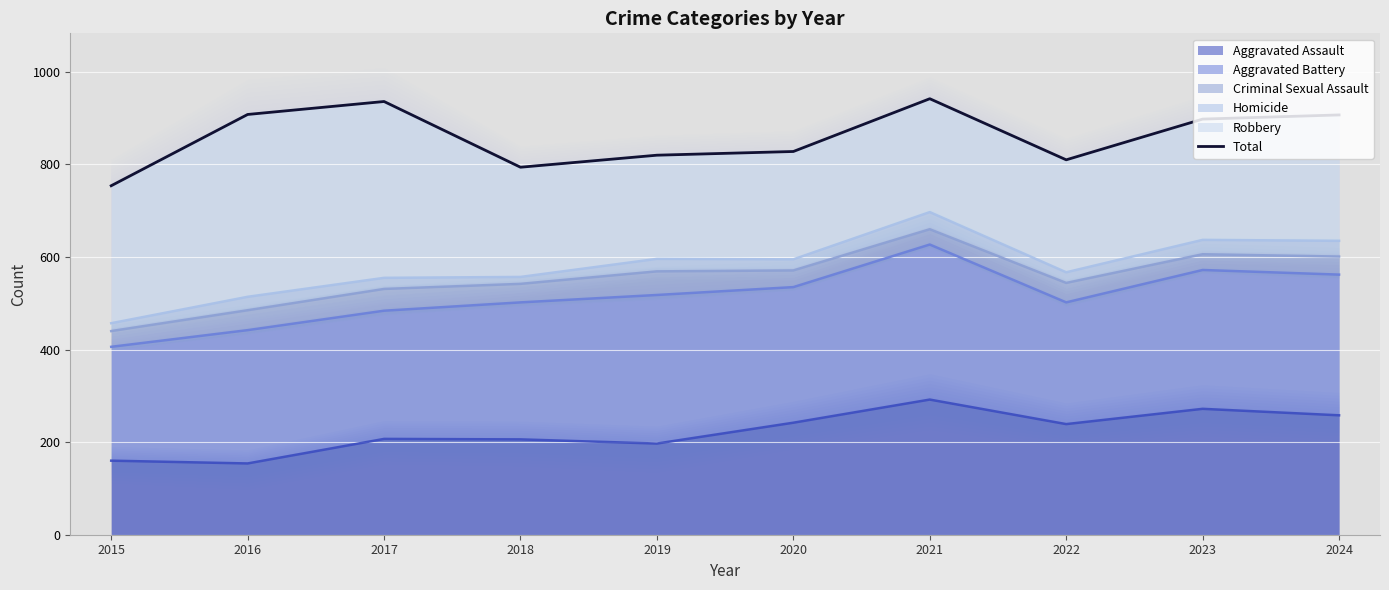

Is it true that Aggravated Assault equals 272 at 2023?

True